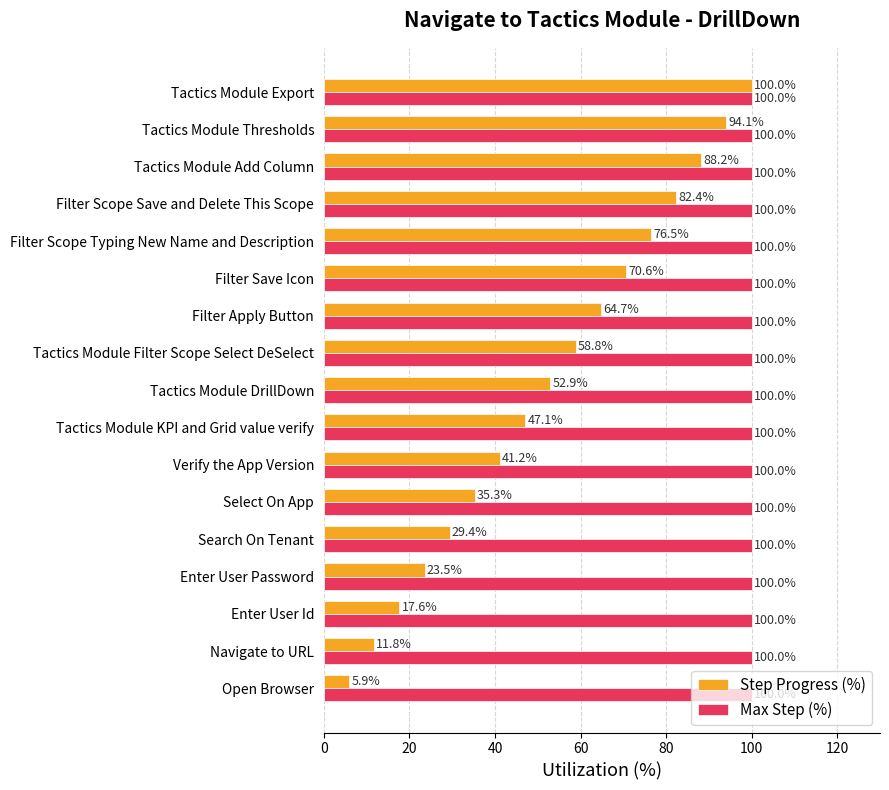

Which series has the largest total across all categories?

Max Step (%)